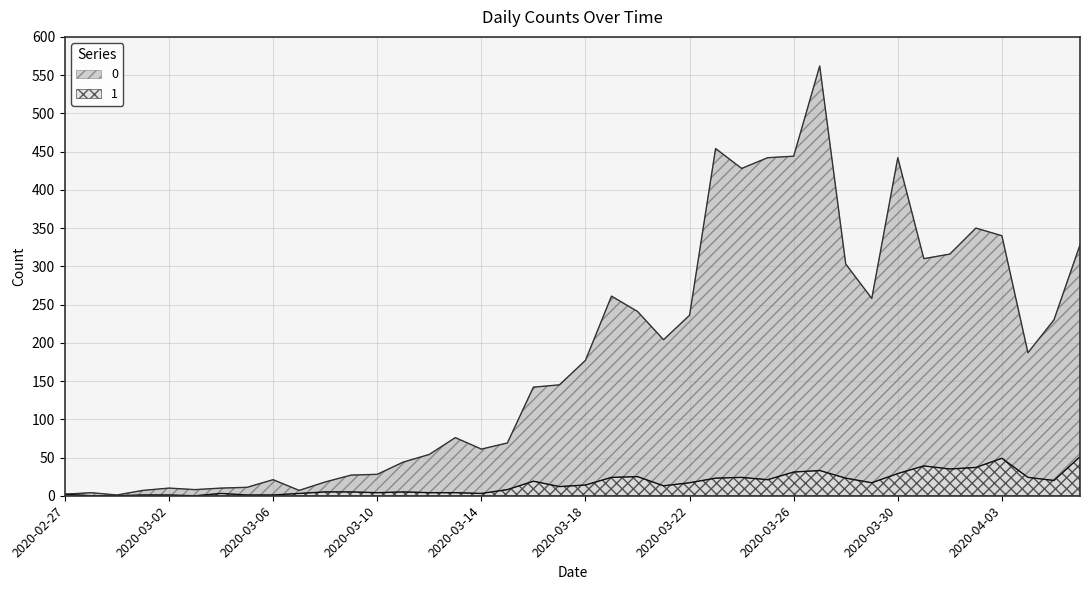

What is the greatest value displayed?

562